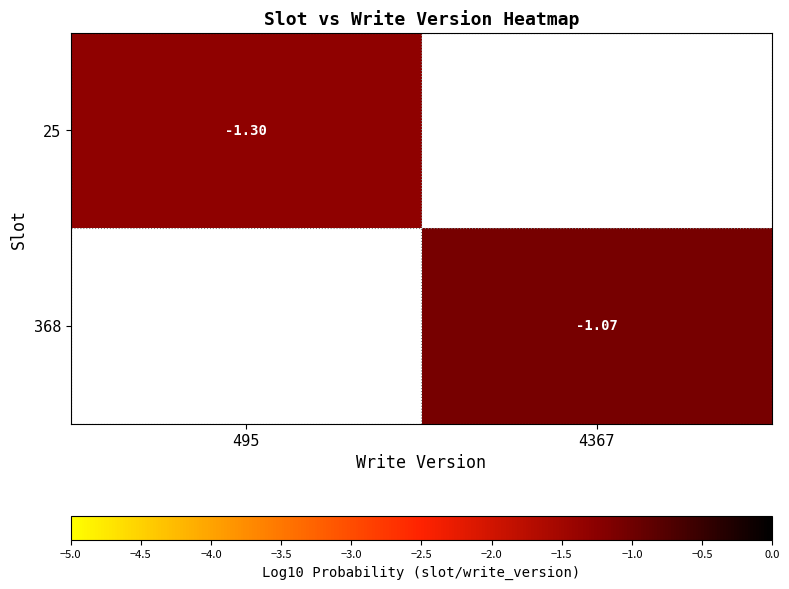

Is it true that 368 equals -1.5 at 4367?

False